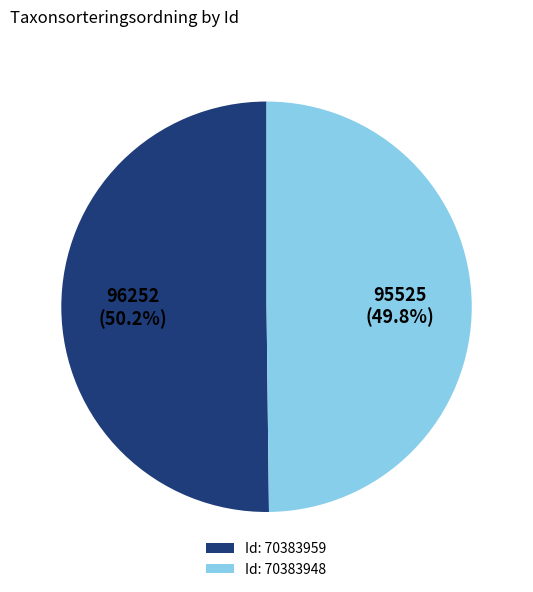

To the nearest percent, what is the average slice percentage?

50%